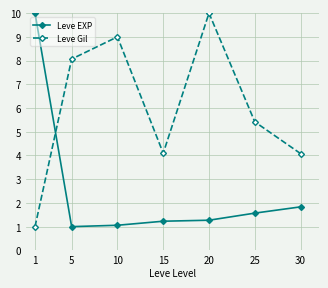

At which category does Leve Gil reach its first local valley?

15